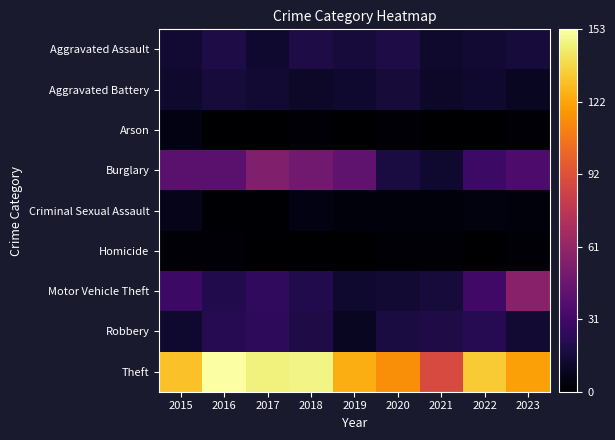

Which series has the largest total across all categories?

Theft